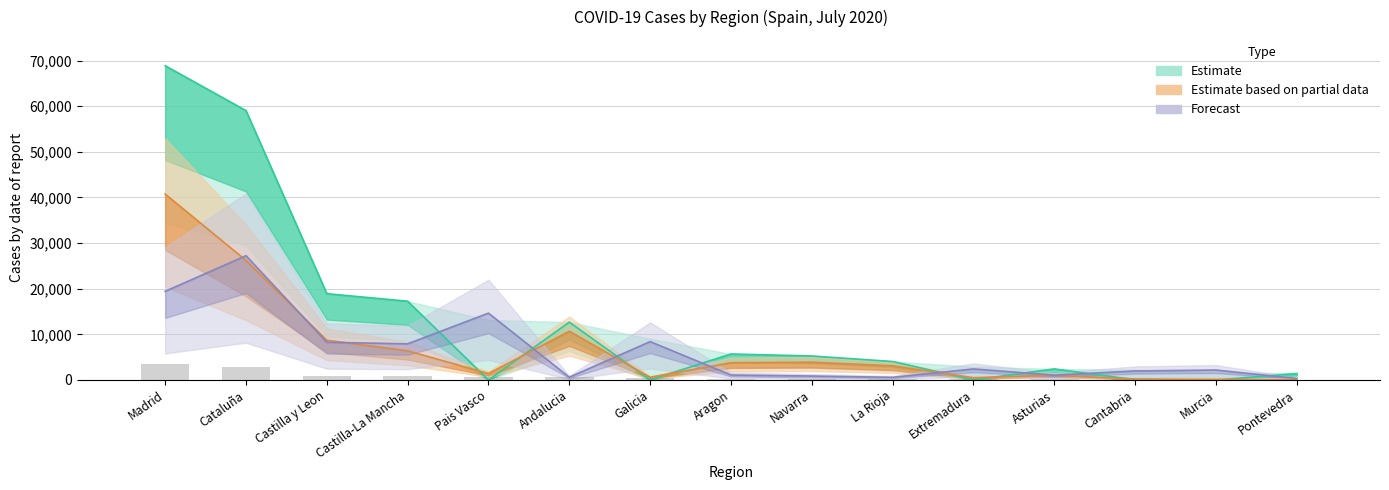

What is the total value across all series at Murcia?

2407.3